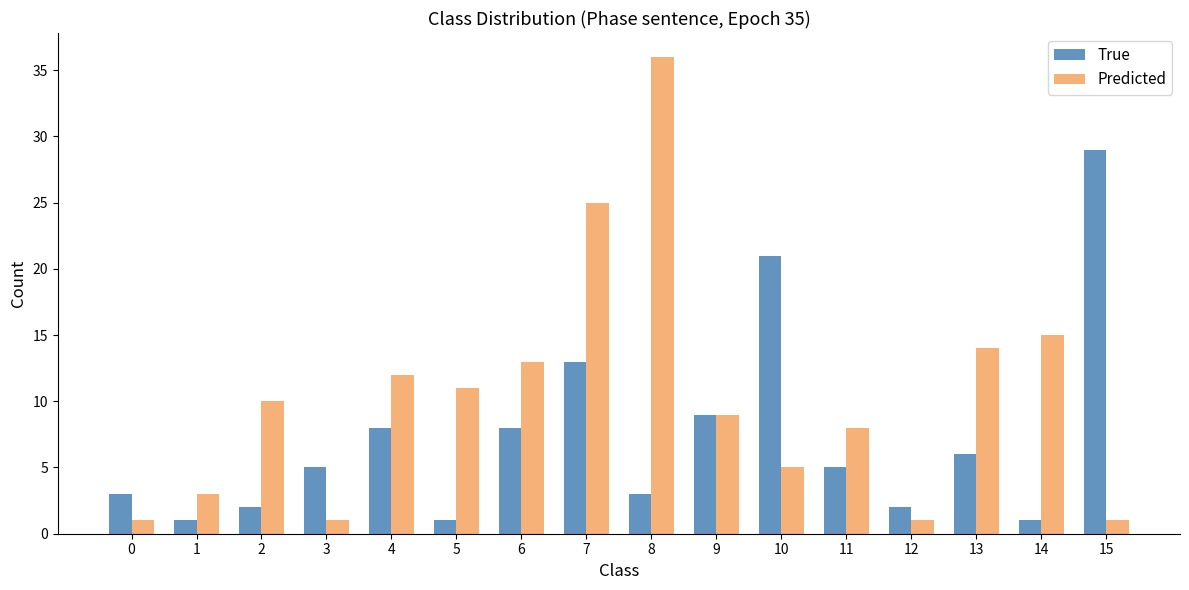

List the series in order of their peak value, lowest first.

True, Predicted